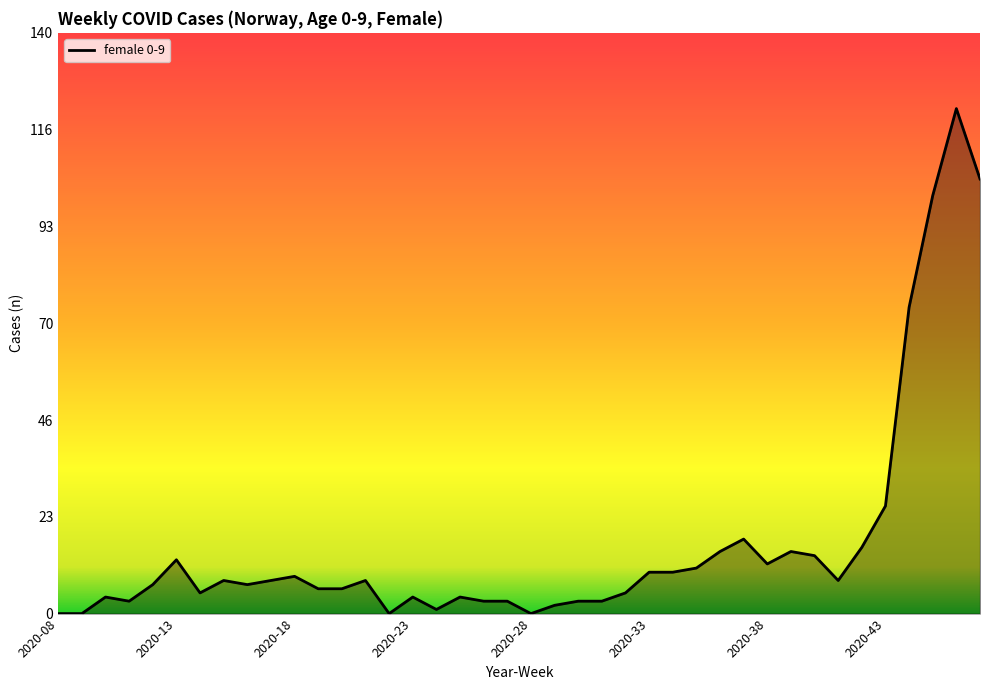

How many values are below 8?

20